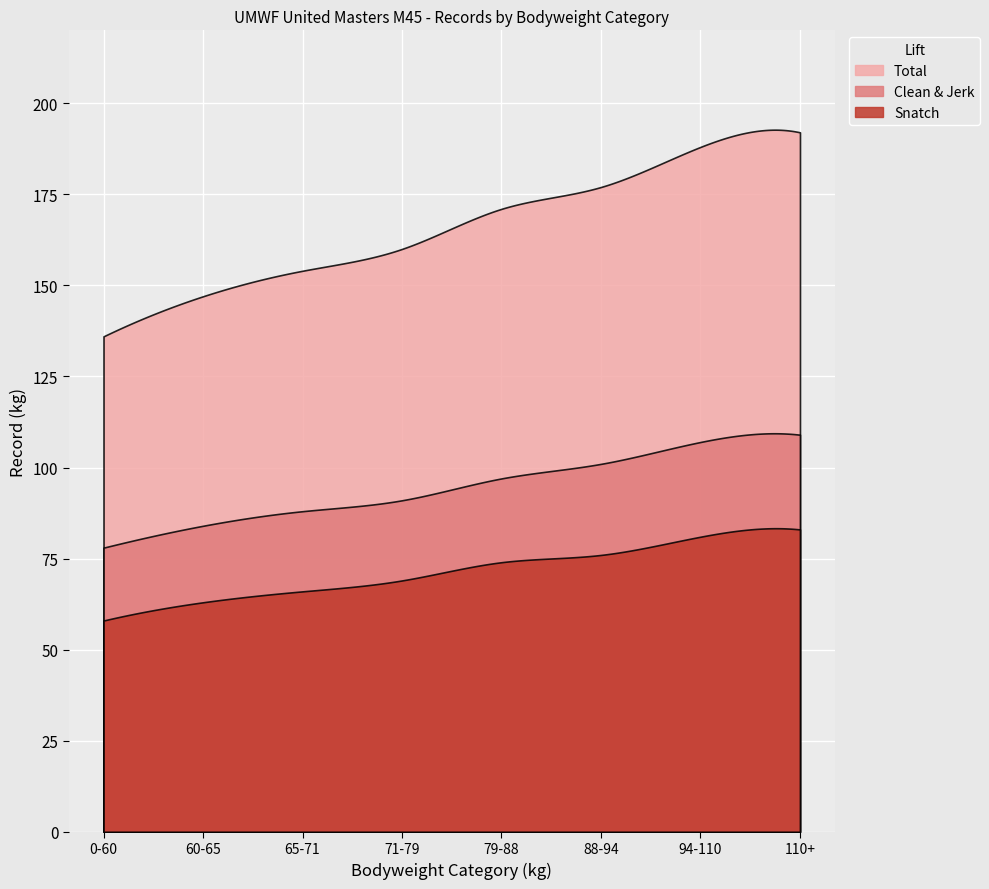

At how many categories does at least one series exceed 181?

2